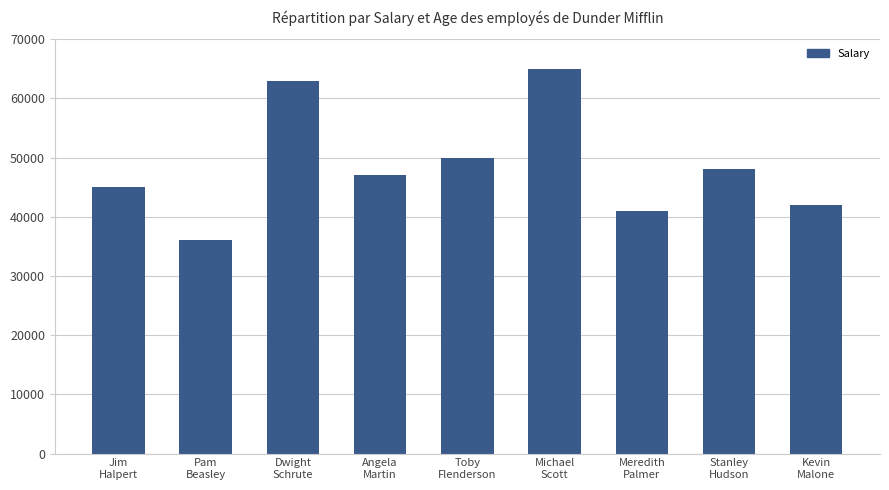

List the labels in order of value, largest first.

Michael
Scott, Dwight
Schrute, Toby
Flenderson, Stanley
Hudson, Angela
Martin, Jim
Halpert, Kevin
Malone, Meredith
Palmer, Pam
Beasley